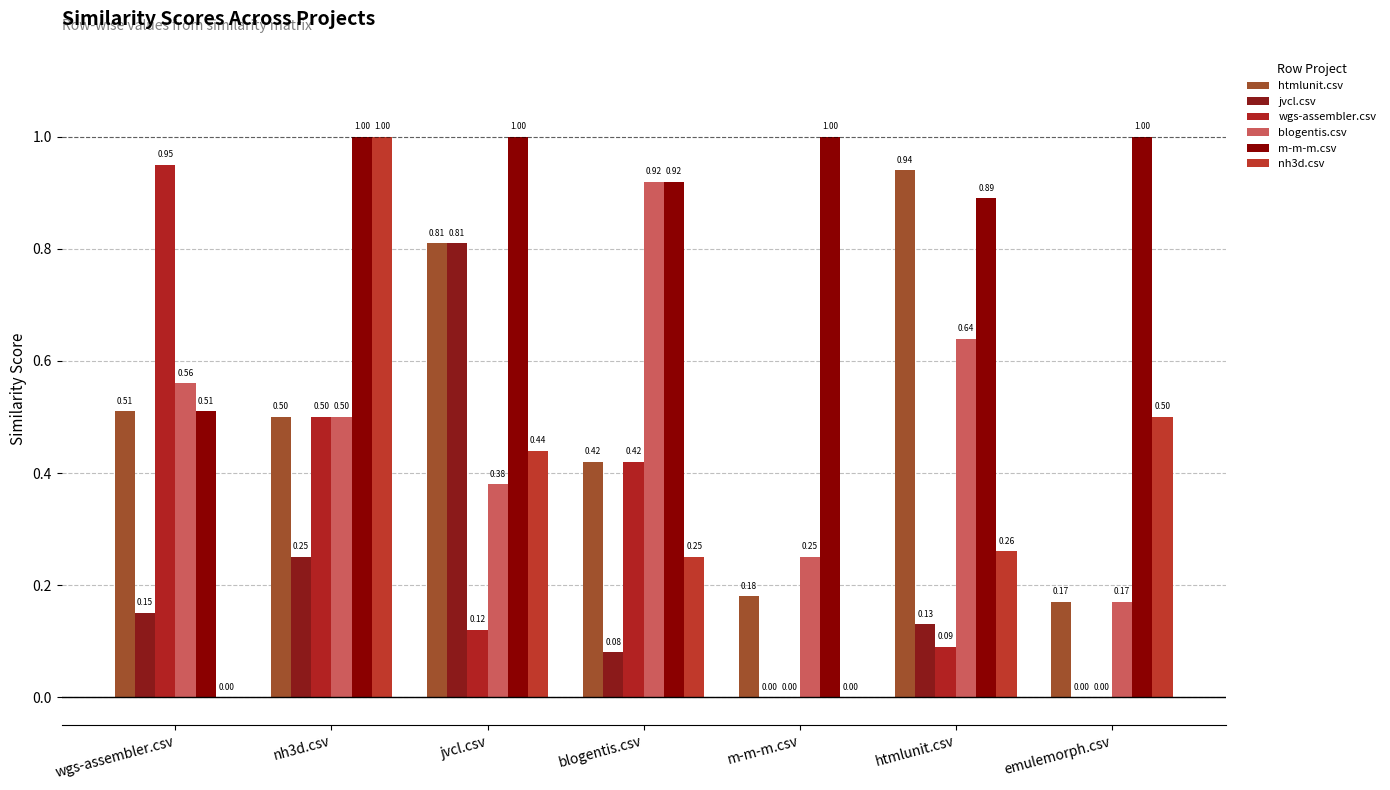

Are the bars horizontal?

No